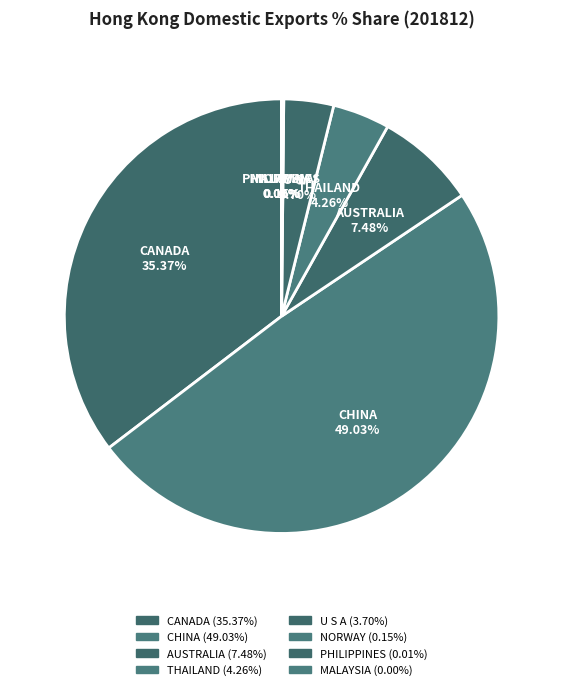

Rank the categories by value from lowest to highest.

MALAYSIA, PHILIPPINES, NORWAY, U S A, THAILAND, AUSTRALIA, CANADA, CHINA